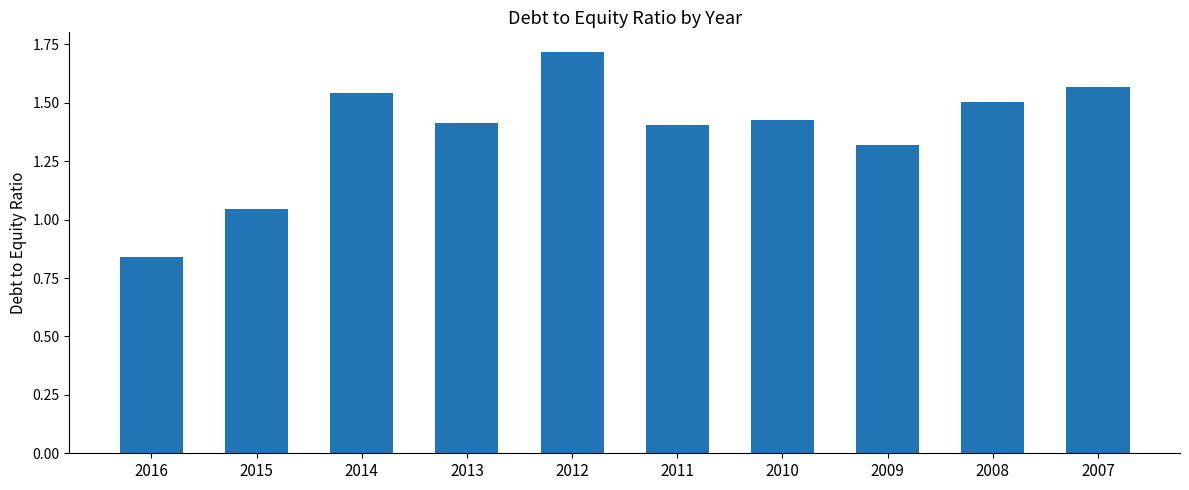

True or false: the data shows 2.0 at 2013.

False